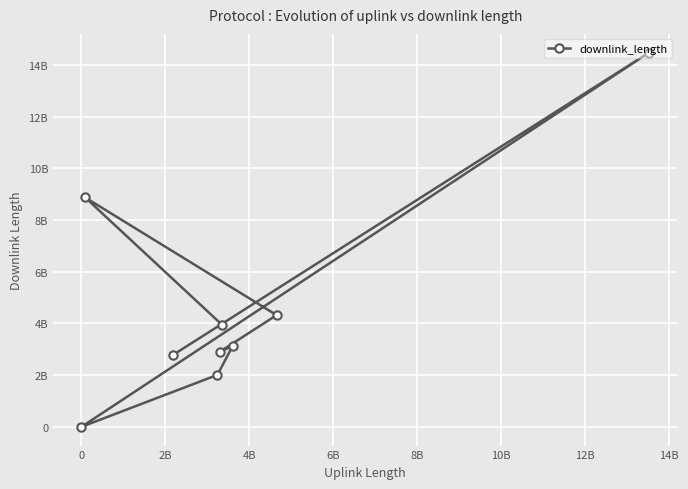

How many data points are less than 3120480248?

4